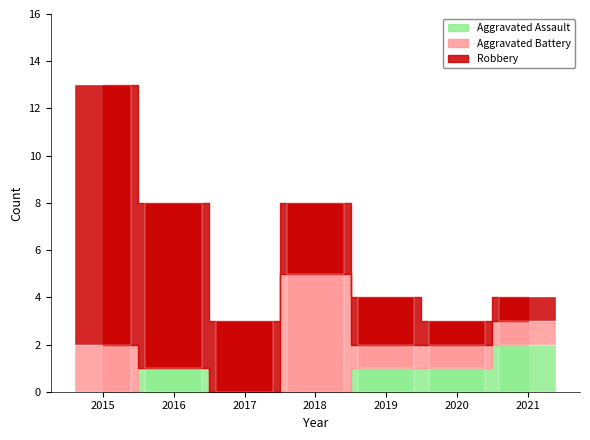

What is the maximum value for Robbery?

11